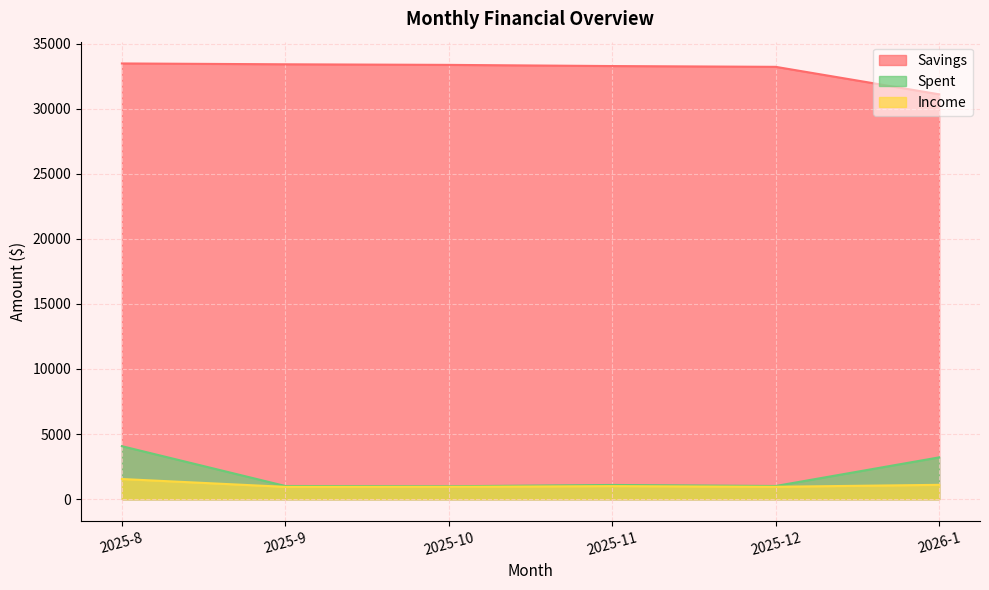

True or false: Income and Savings intersect in this chart.

False